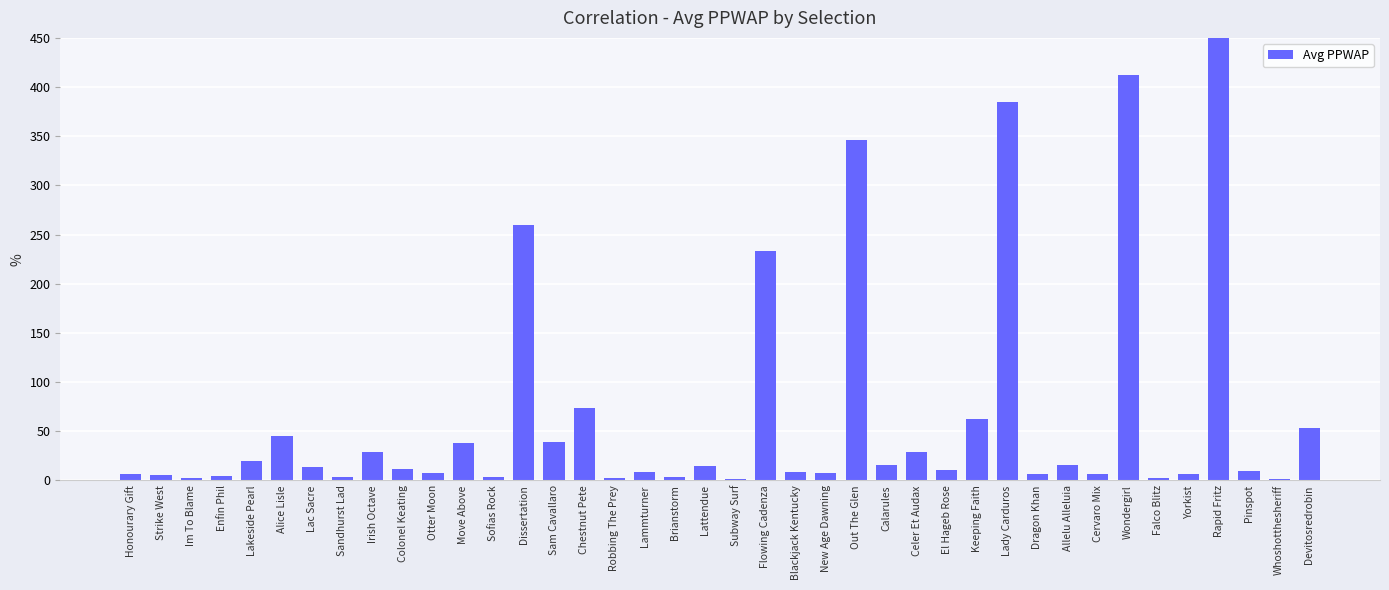

What is the ratio of the value at Subway Surf to the value at Cervaro Mix?

0.3